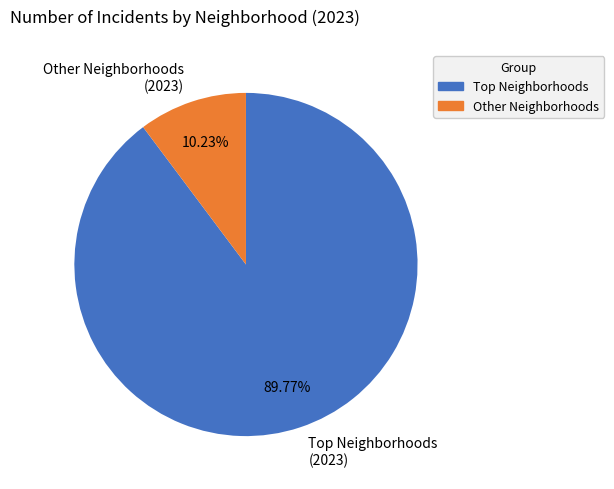

Count the number of slices in the pie.

2